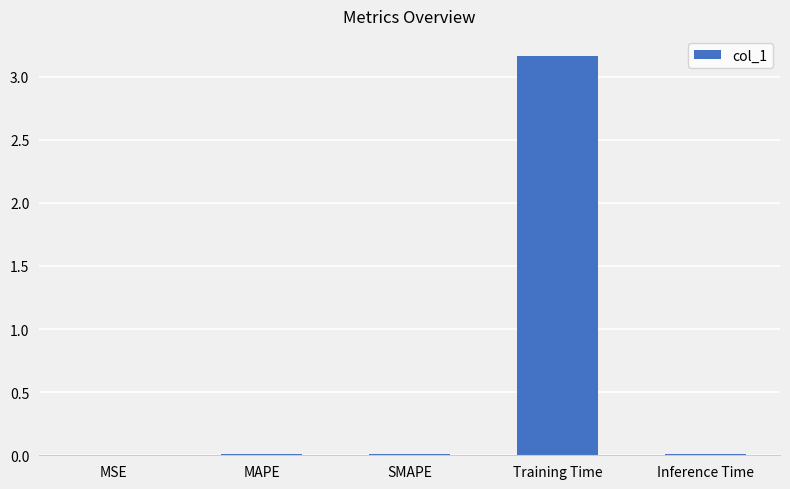

The chart shows a value of 0.0 at Inference Time. True or false?

True